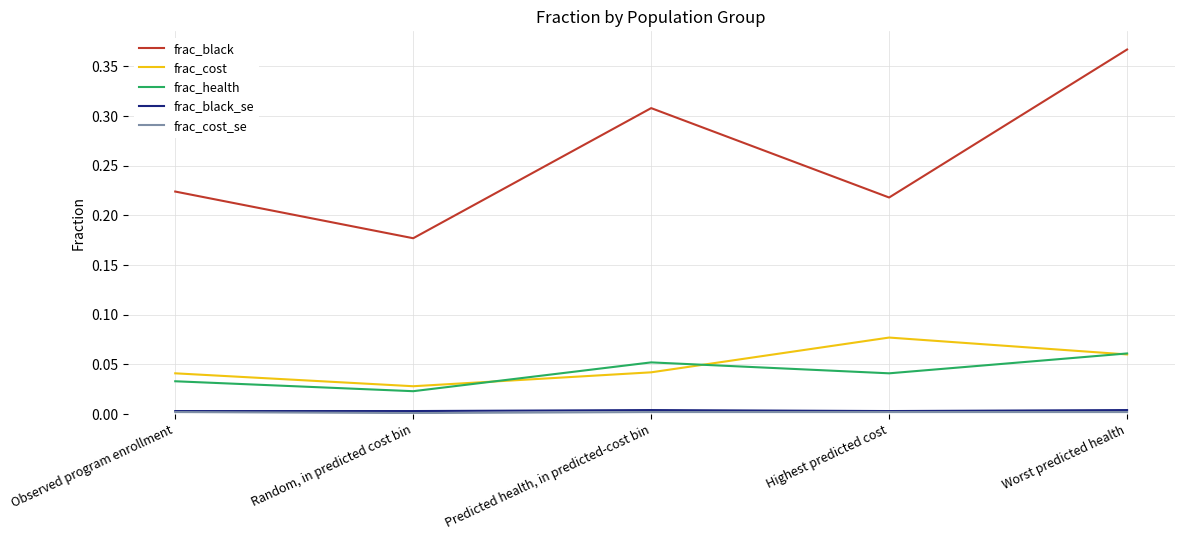

Which series has the largest total across all categories?

frac_black